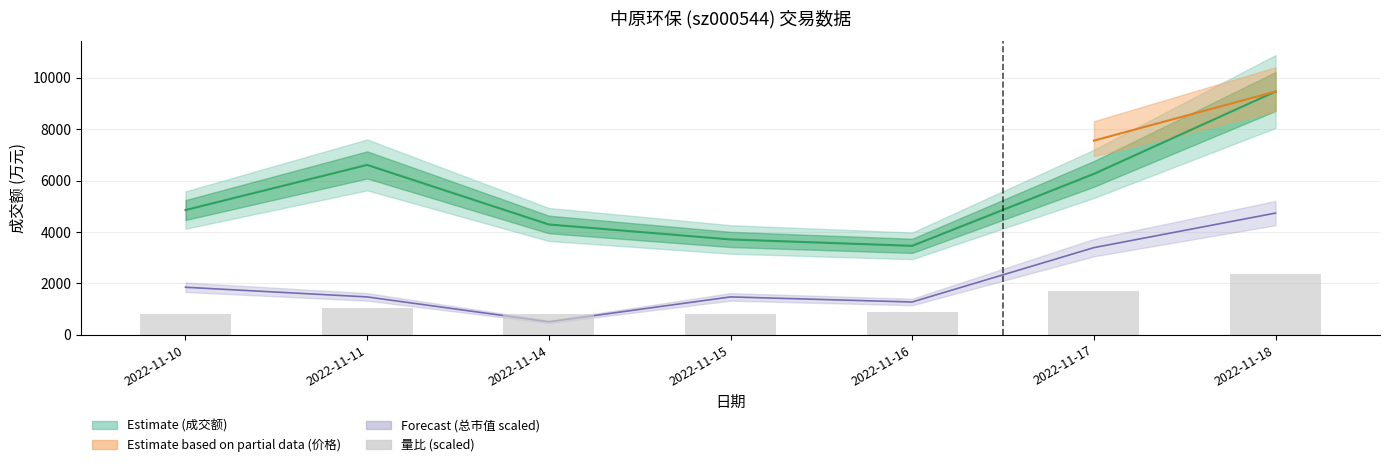

What is the value of the 2nd bar from the left?

1039.4